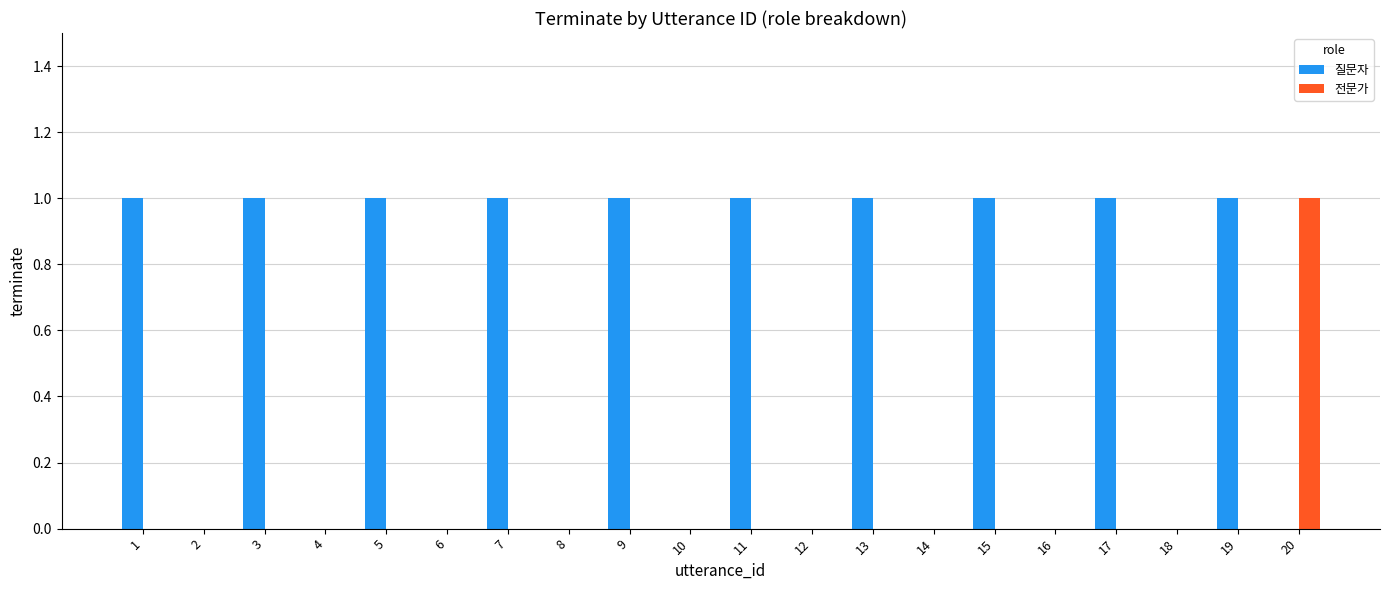

Which series has the largest total across all categories?

질문자